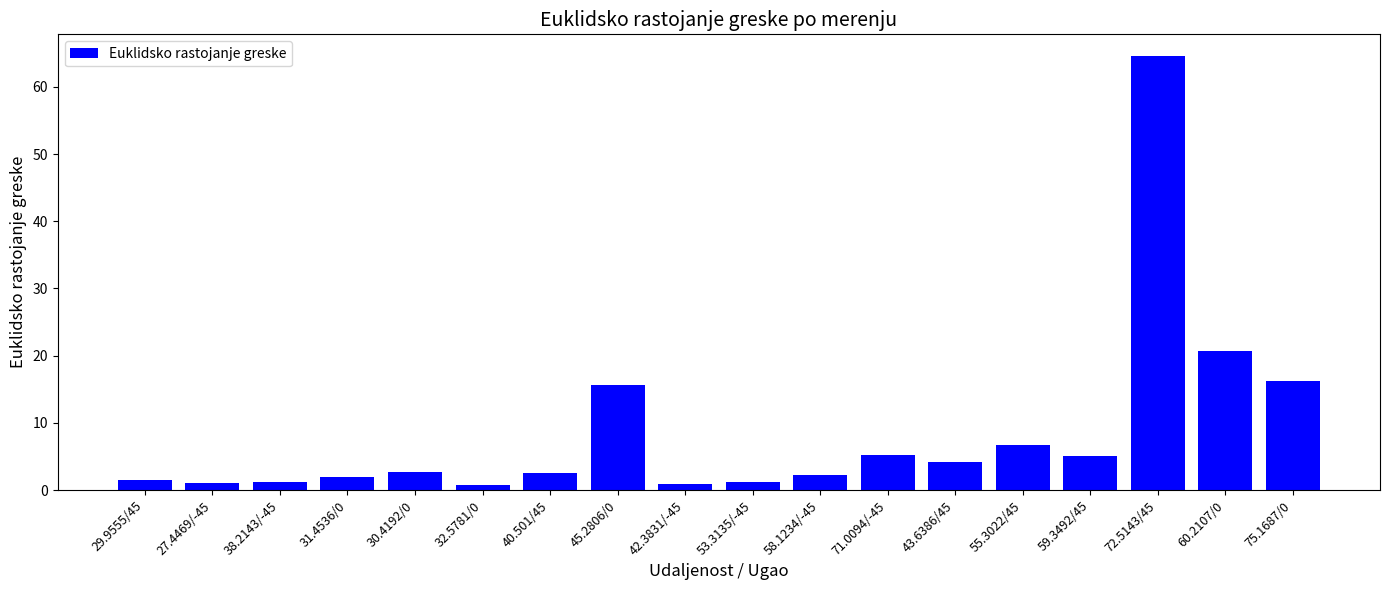

What is the label of the 17th bar from the left?

60.2107/0